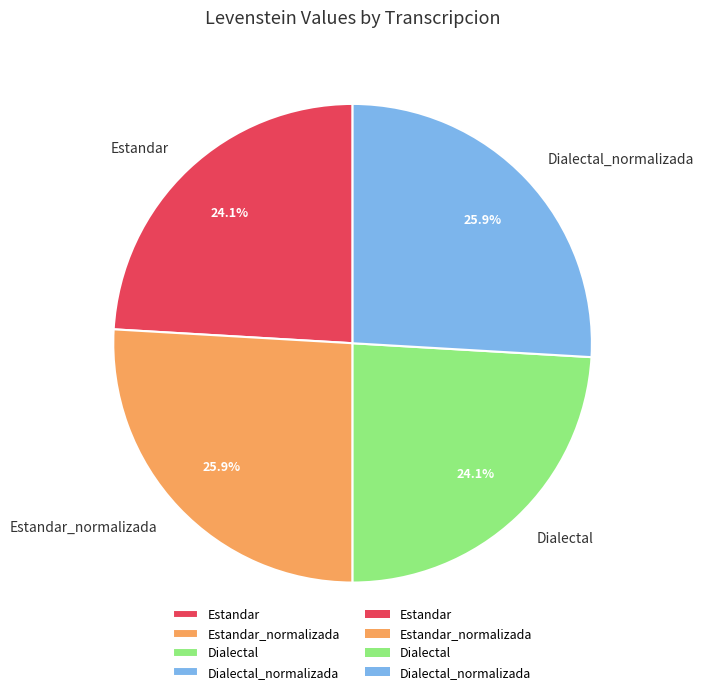

What is the ratio of the value at Dialectal to the value at Dialectal_normalizada?

0.9